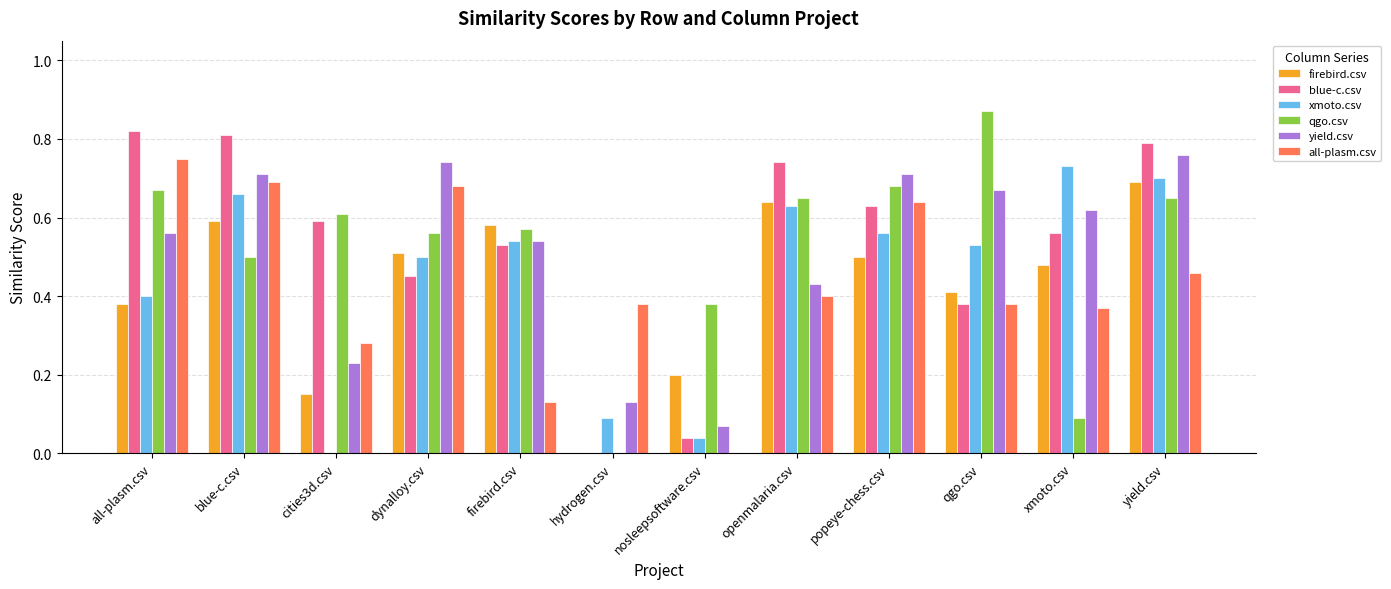

The value of all-plasm.csv at blue-c.csv is 1.2. True or false?

False